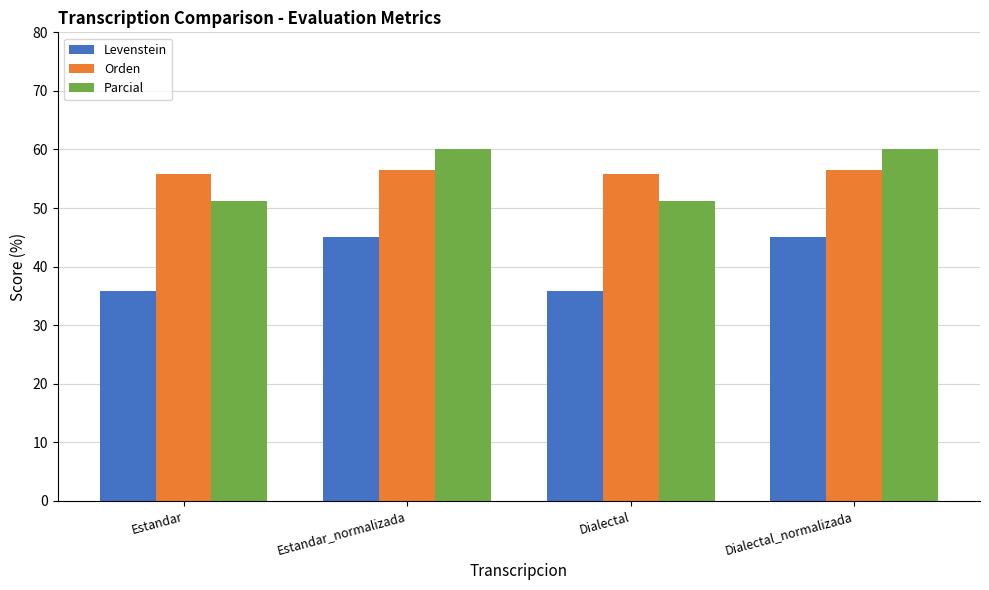

What is the approximate value of Levenstein at Dialectal?

35.8